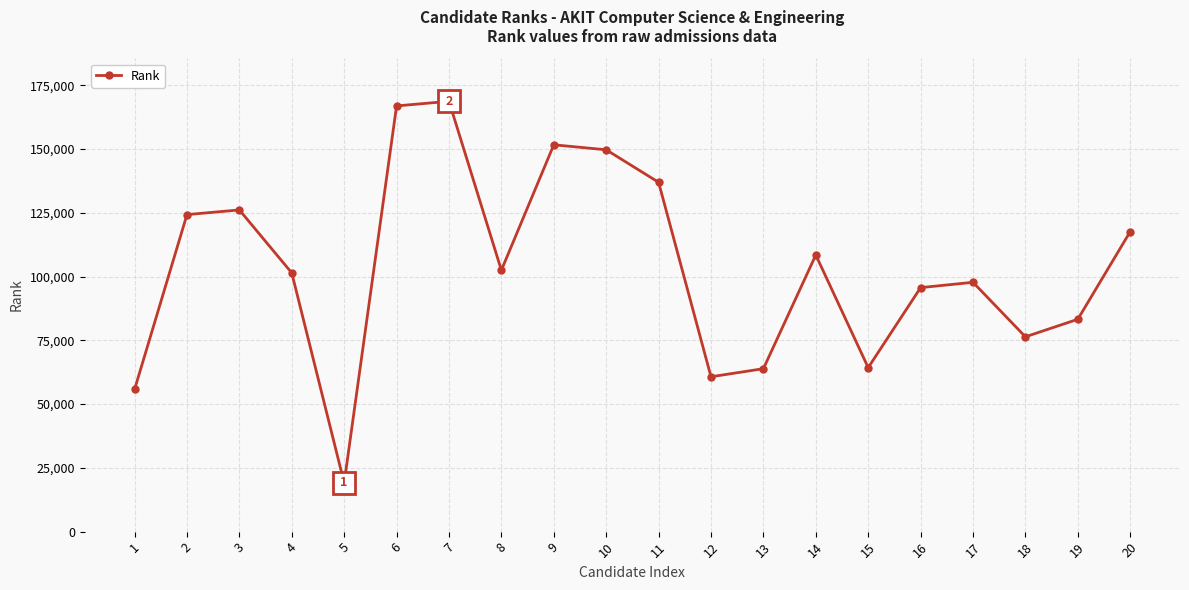

The value at 6 is 166888. True or false?

True